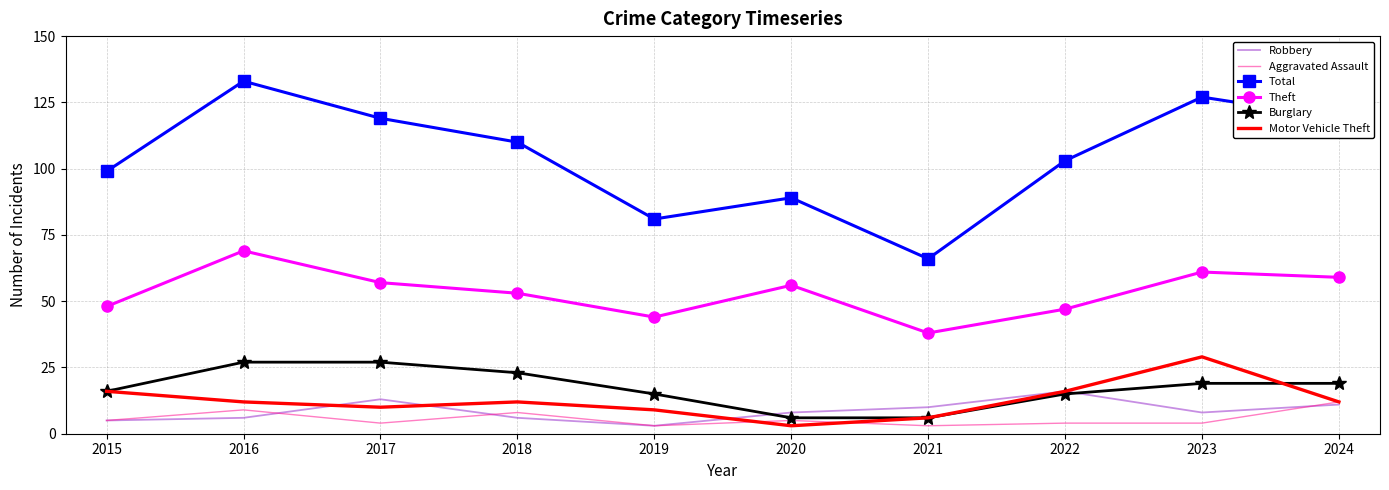

Which series changed the most between 2015 and 2022?

Robbery